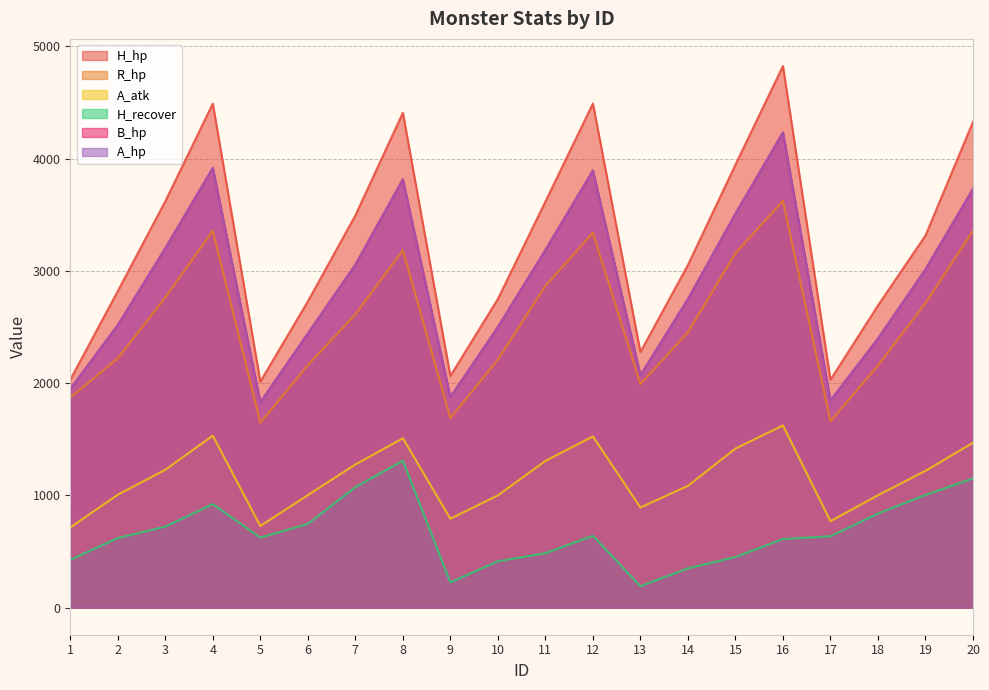

How many values in the A_atk series exceed 1219?

9